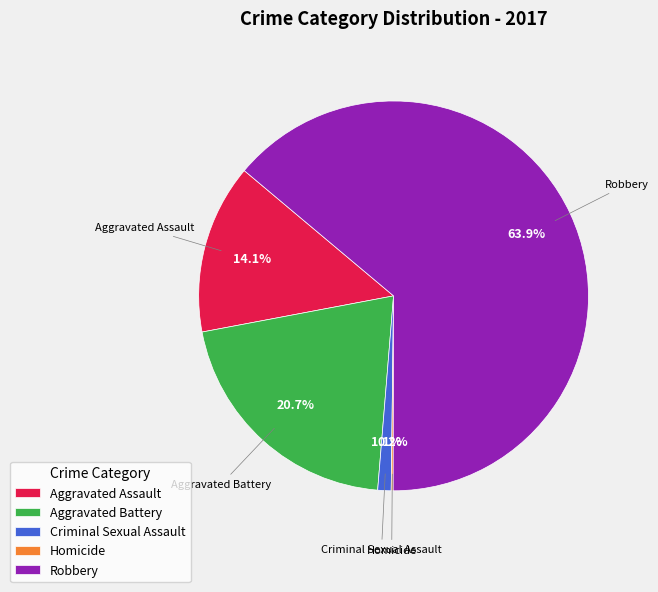

What is the largest slice in the pie chart?

Robbery